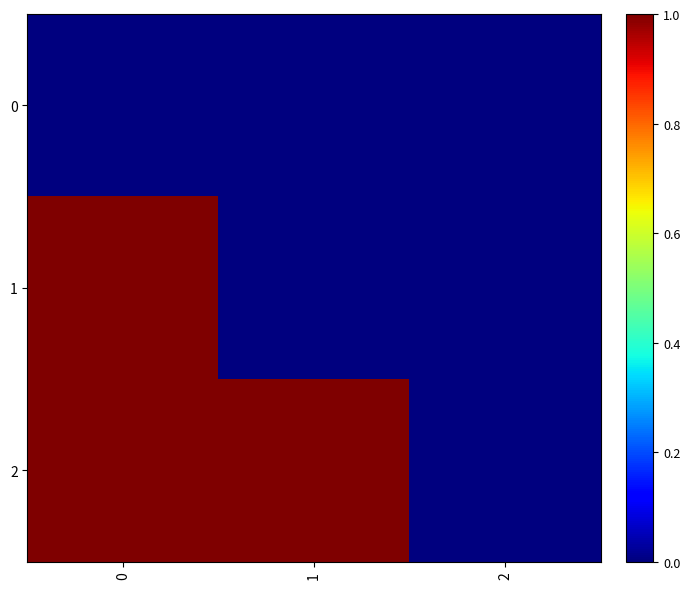

Which has a higher value, 1 or 2?

1